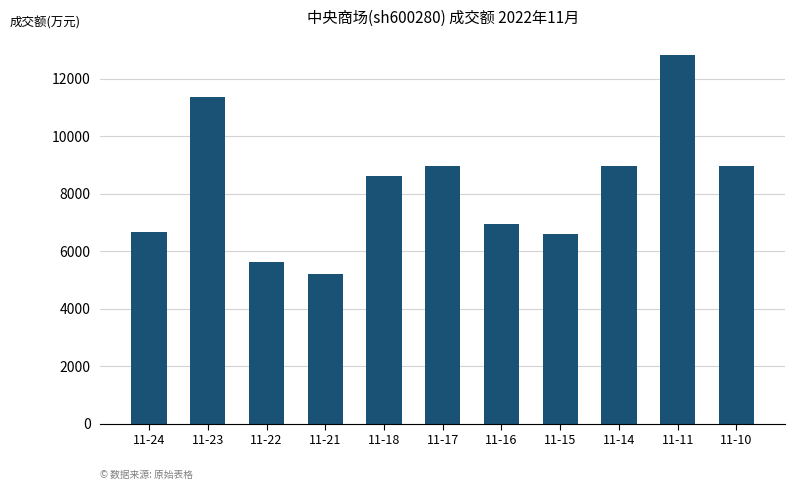

What is the greatest value displayed?

12815